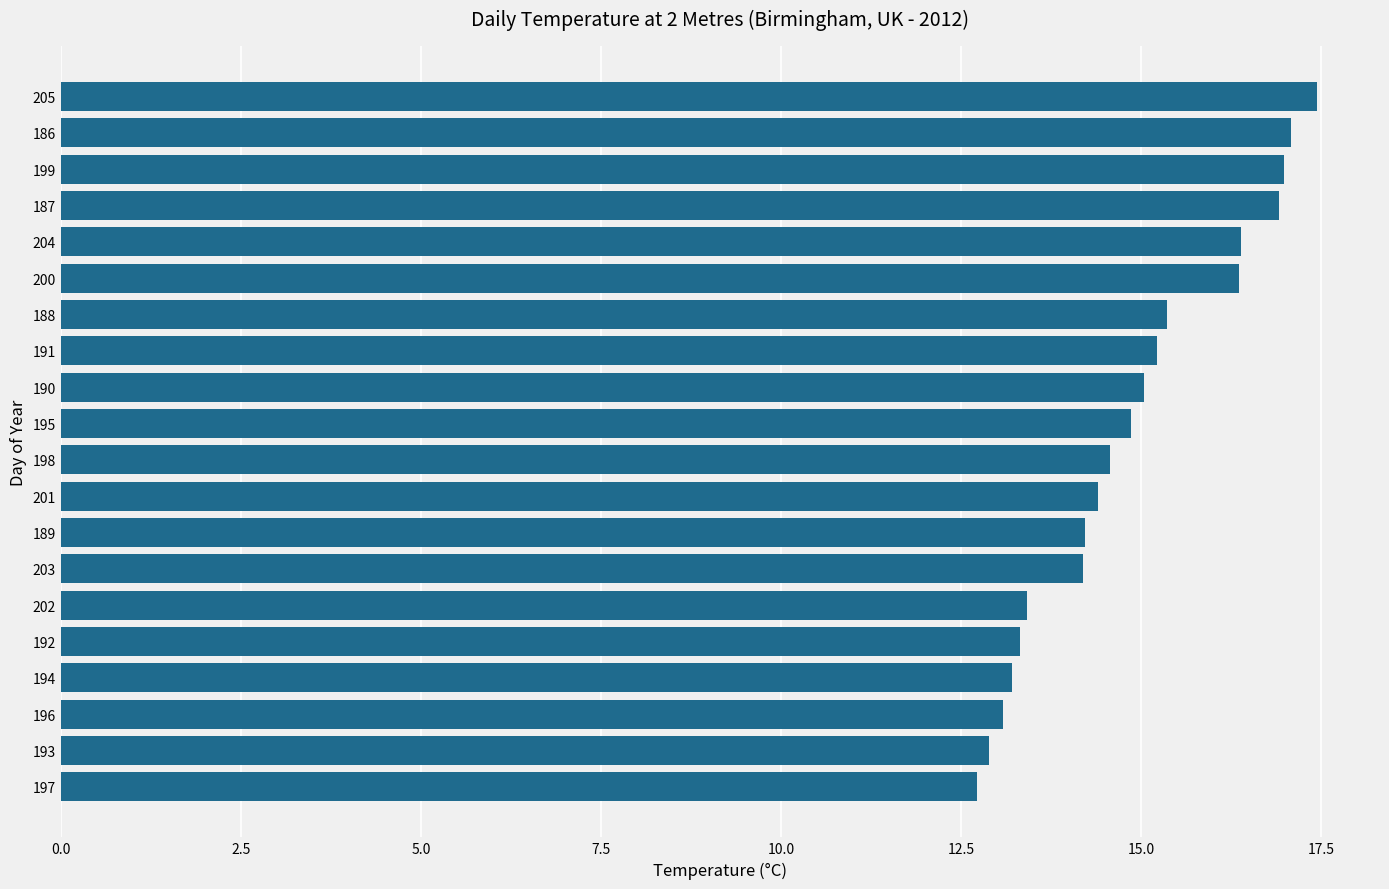

What value does the data have at 198?

14.6